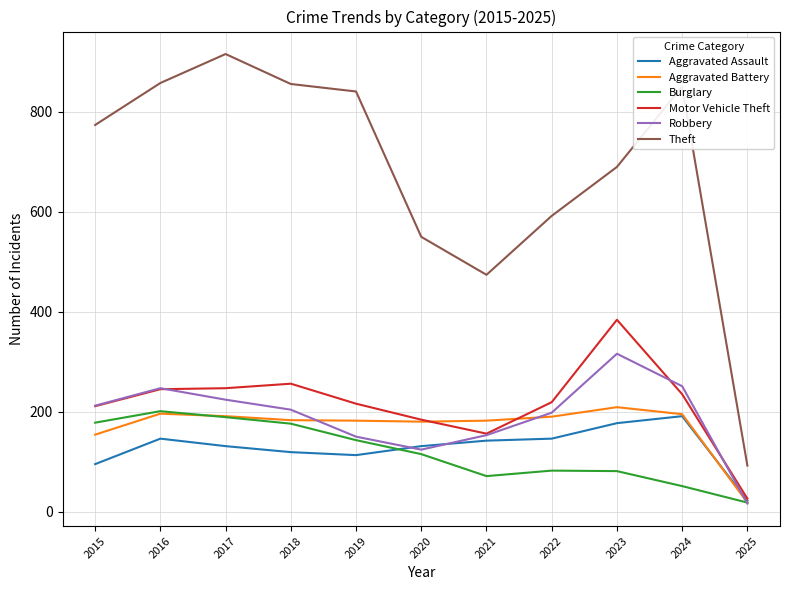

The Burglary series shows 201 at 2016. True or false?

True